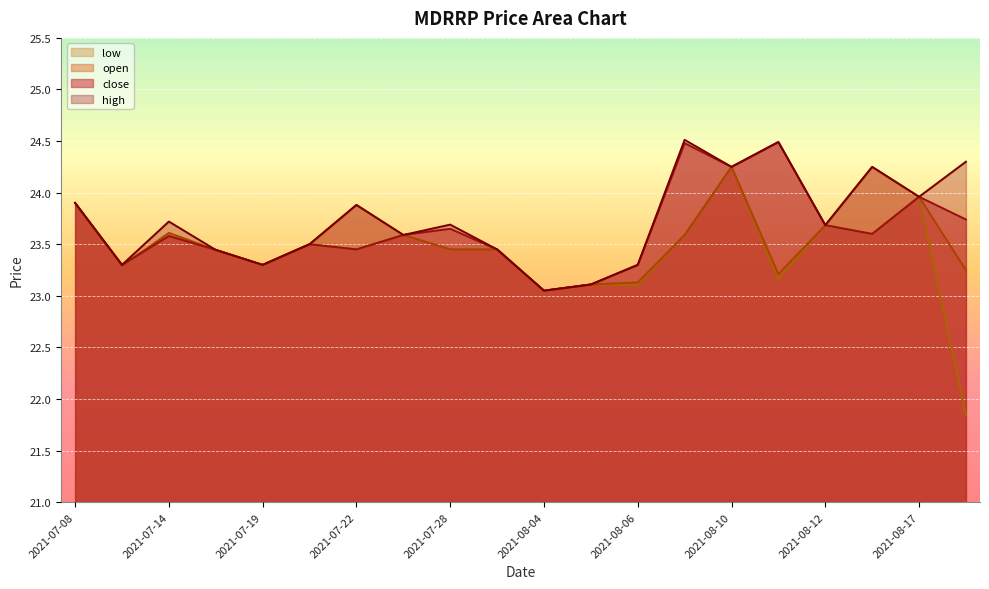

At which category is the sum across all series the highest?

2021-08-10